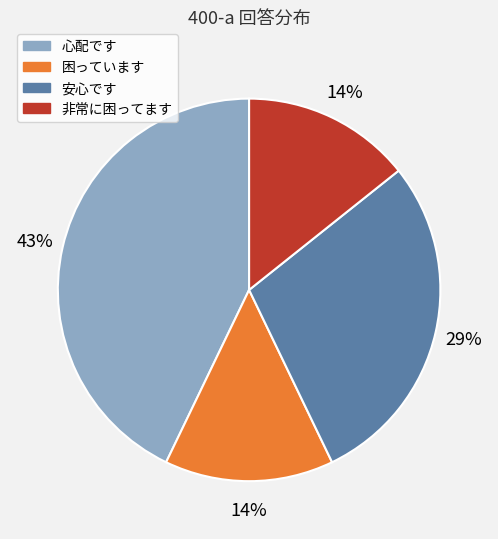

Is there any slice that represents more than half of the pie?

No